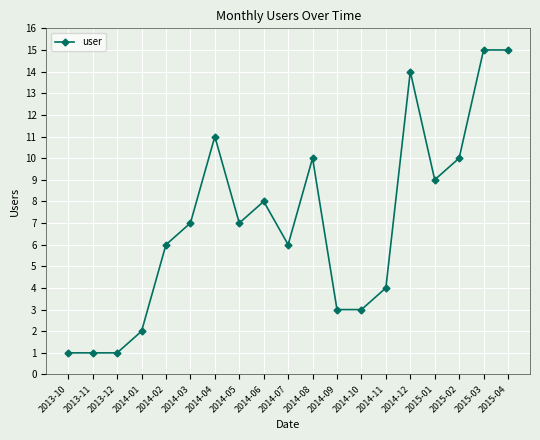

What is the smallest value displayed?

1